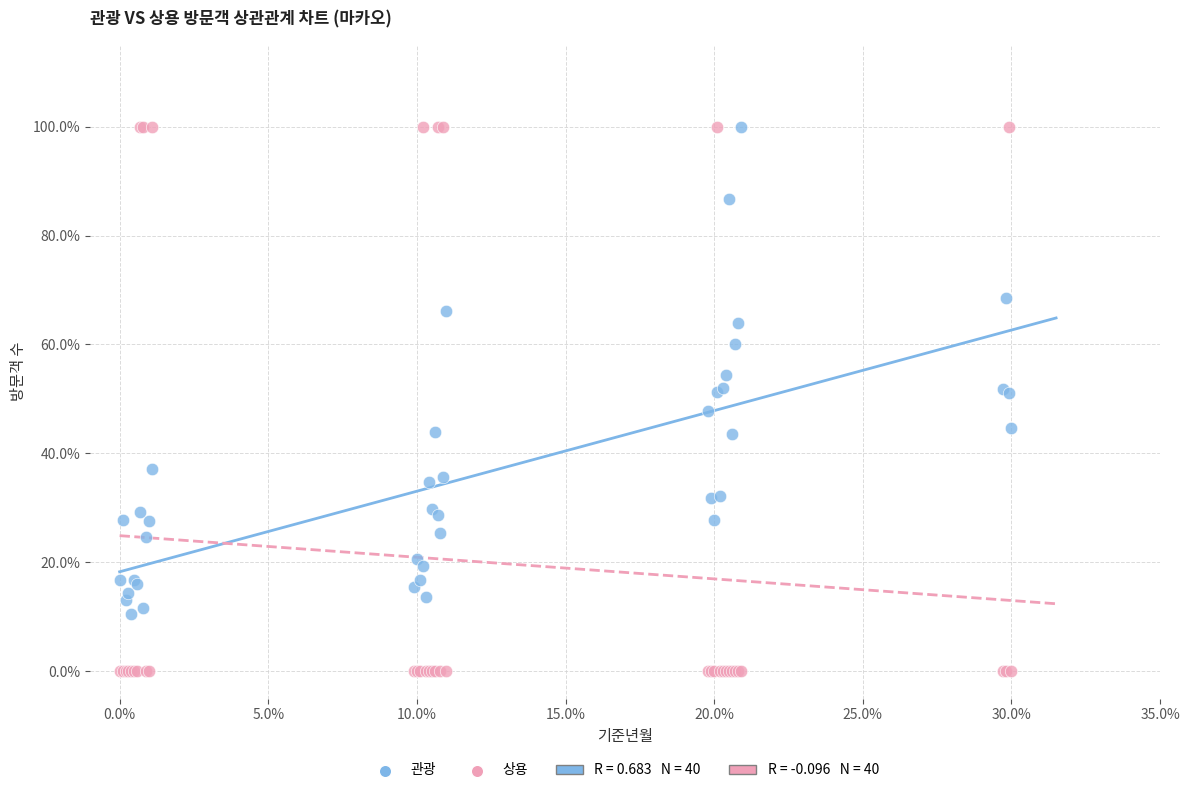

Which series has the widest spread of Y values?

상용